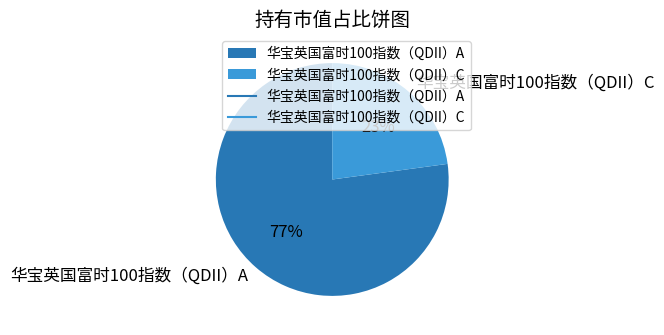

Is there a majority slice in this chart?

Yes